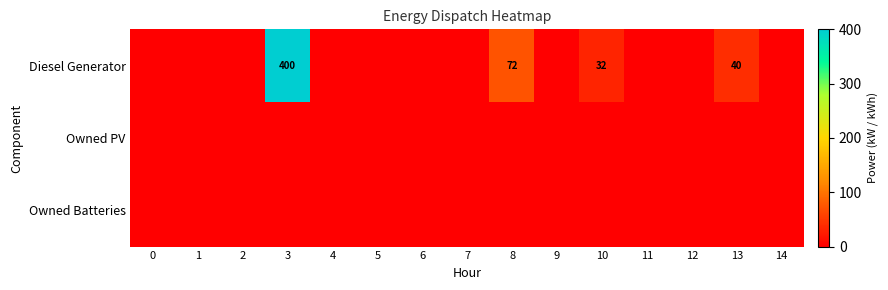

How many positive values does the Diesel Generator series have?

4